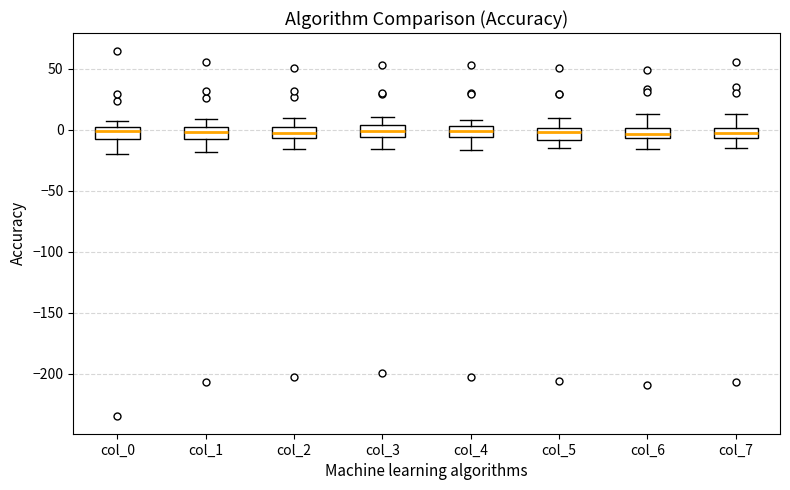

Where does the lower whisker of the box for col_4 end on the y-axis? The values are not printed on the chart, so give them approximately, as read against the axis.

-15